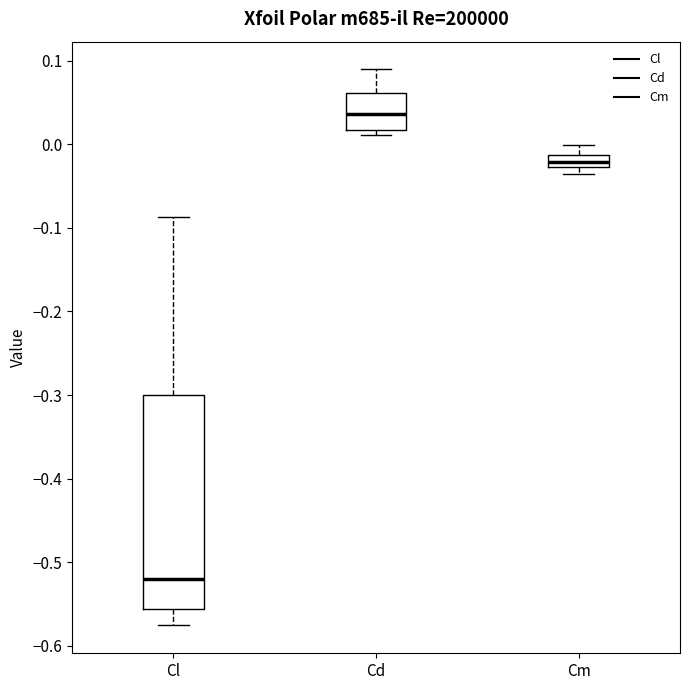

Which box has the lowest median line?

Cl